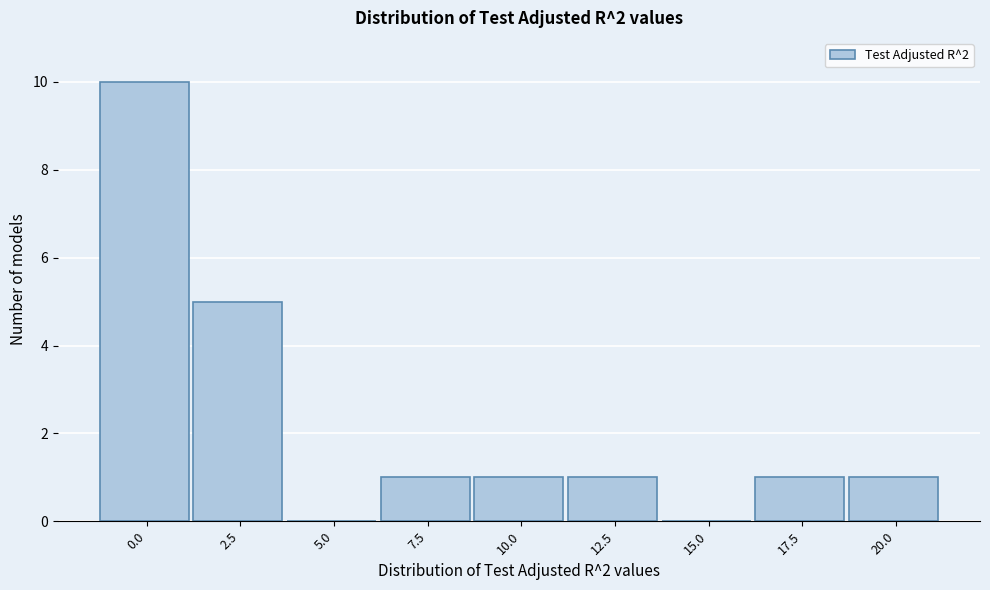

Reading left to right, transcribe all the data shown in this chart.

0.0=10	2.5=5	5.0=0	7.5=1	10.0=1	12.5=1	15.0=0	17.5=1	20.0=1